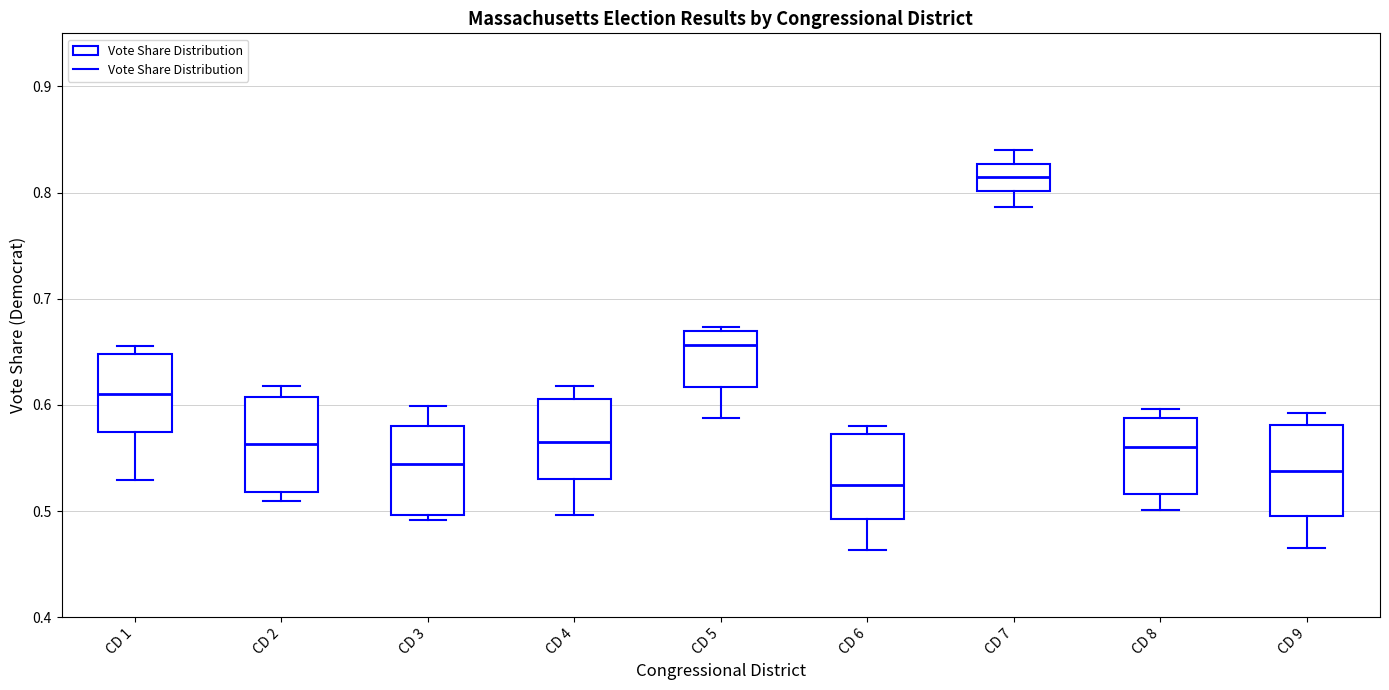

Reading left to right, transcribe this box plot: for each box, give where its median line is, the range the box spans, and where its two whiskers end, as read against the y-axis. The values are not printed on the chart, so give them approximately, as read against the axis.

CD 1: median 0.61, box 0.57 to 0.65, whiskers 0.53 to 0.66
CD 2: median 0.56, box 0.52 to 0.61, whiskers 0.51 to 0.62
CD 3: median 0.54, box 0.50 to 0.58, whiskers 0.49 to 0.60
CD 4: median 0.57, box 0.53 to 0.61, whiskers 0.50 to 0.62
CD 5: median 0.66, box 0.62 to 0.67, whiskers 0.59 to 0.67 (just above the box's upper edge)
CD 6: median 0.52, box 0.49 to 0.57, whiskers 0.46 to 0.58
CD 7: median 0.82, box 0.80 to 0.83, whiskers 0.79 to 0.84
CD 8: median 0.56, box 0.52 to 0.59, whiskers 0.50 to 0.60
CD 9: median 0.54, box 0.50 to 0.58, whiskers 0.46 to 0.59